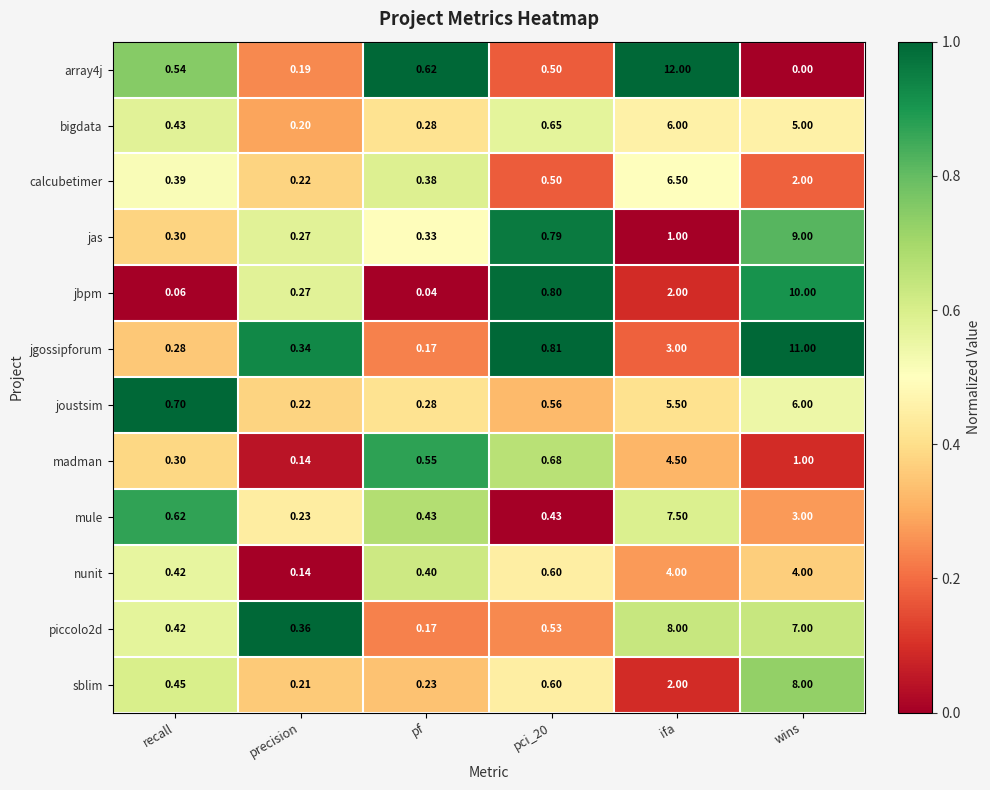

At which label is sblim closest to 4?

ifa